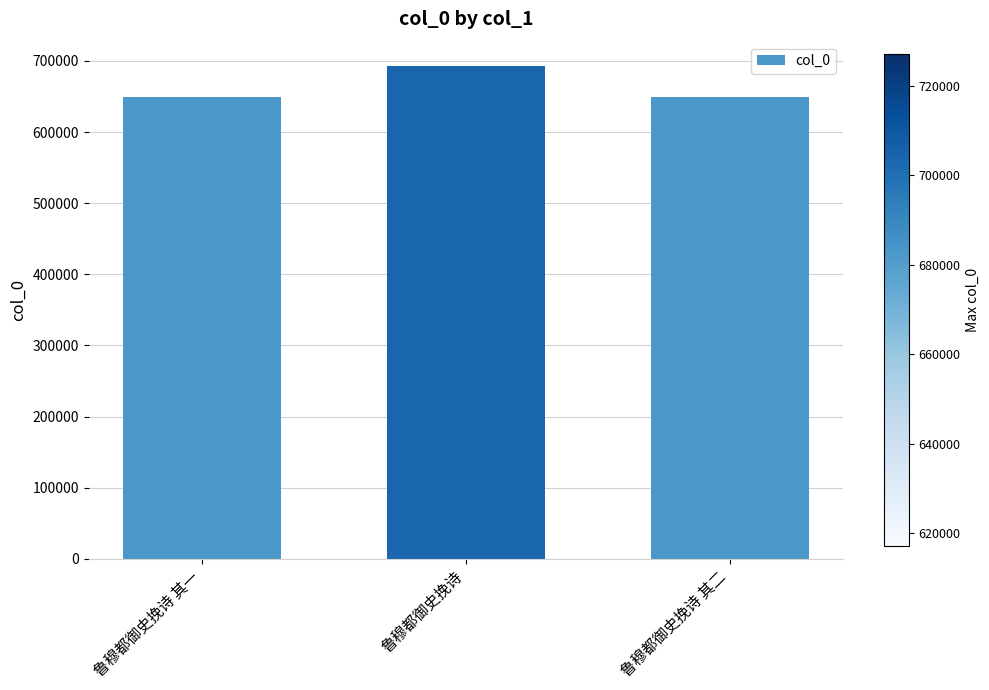

Approximately how many times larger is the value at 鲁穆都御史挽诗 其一 compared to 鲁穆都御史挽诗?

0.9